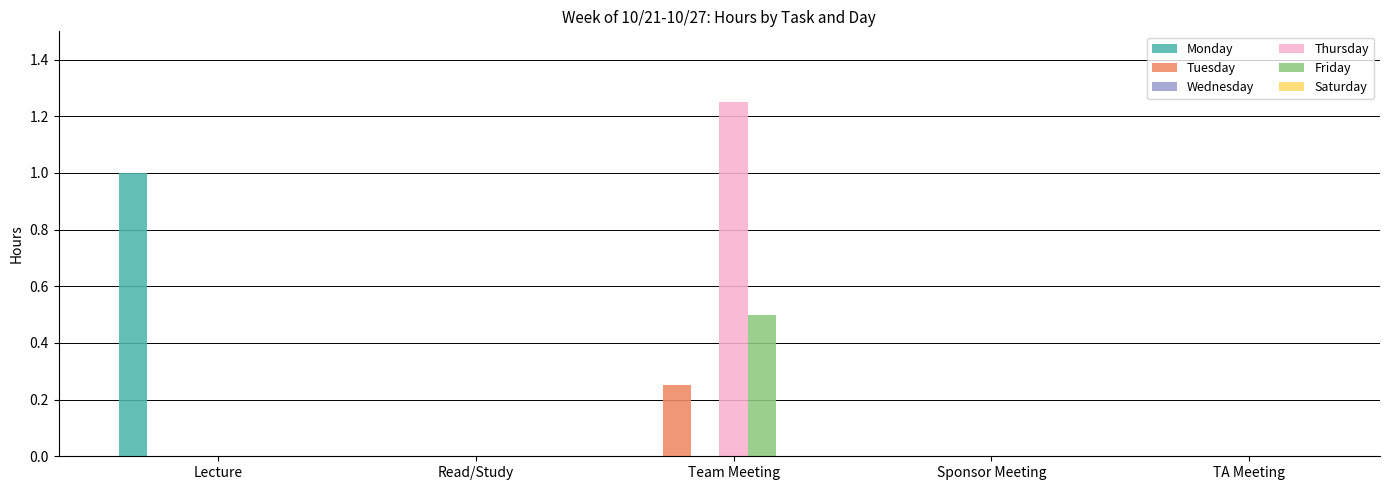

Which series has the largest range (max minus min)?

Thursday